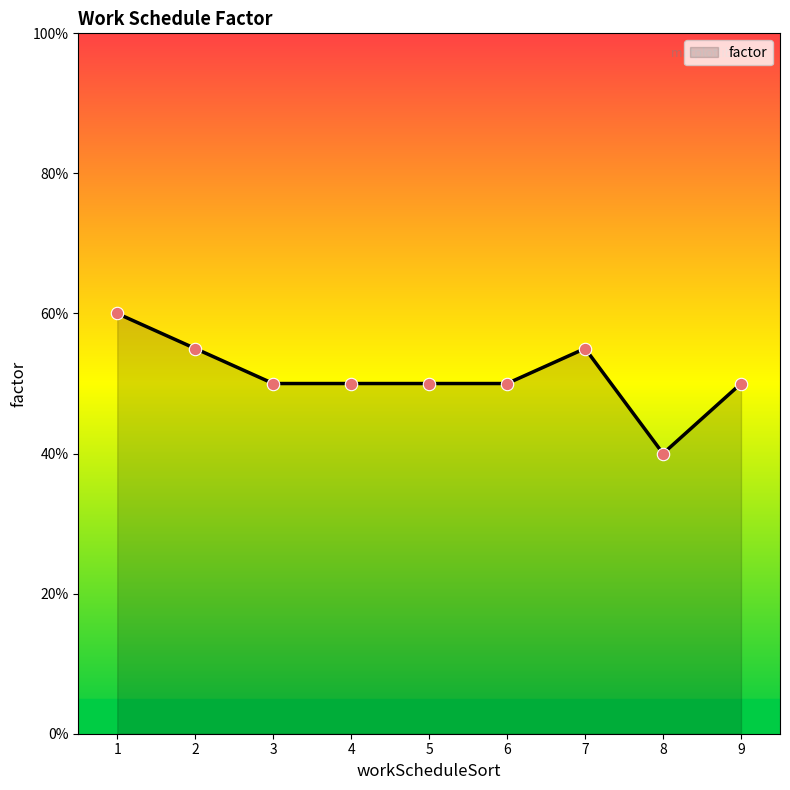

Does the chart have visible grid lines?

No